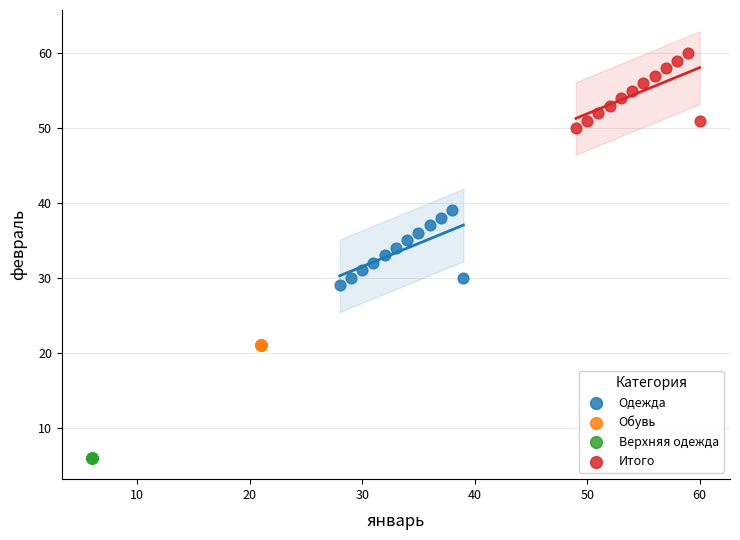

Which series reaches the maximum Y coordinate?

Итого